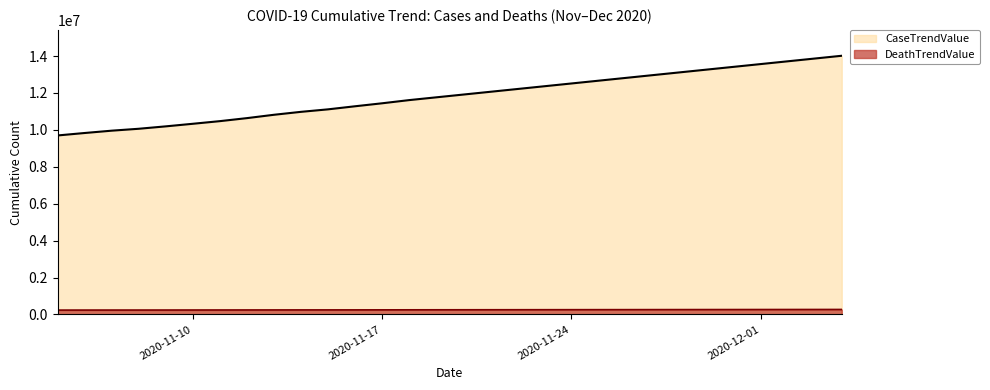

List the labels in order of CaseTrendValue value, smallest first.

2020-11-05, 2020-11-06, 2020-11-07, 2020-11-08, 2020-11-09, 2020-11-10, 2020-11-11, 2020-11-12, 2020-11-13, 2020-11-14, 2020-11-15, 2020-11-16, 2020-11-17, 2020-11-18, 2020-11-19, 2020-11-20, 2020-11-21, 2020-11-22, 2020-11-23, 2020-11-24, 2020-11-25, 2020-11-26, 2020-11-27, 2020-11-28, 2020-11-29, 2020-11-30, 2020-12-01, 2020-12-02, 2020-12-03, 2020-12-04